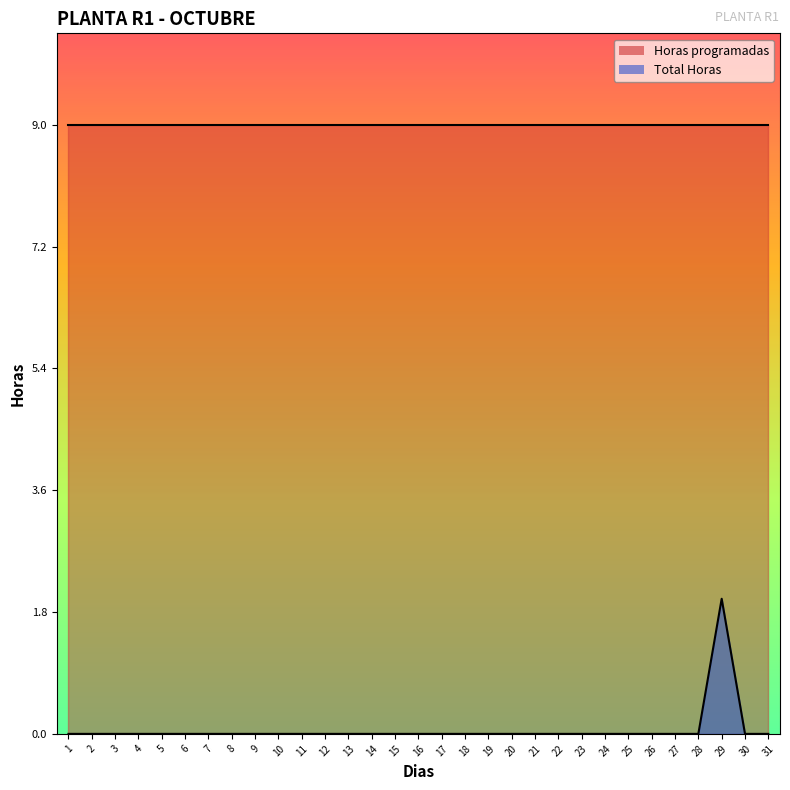

List the labels in order of value, smallest first.

1, 2, 3, 4, 5, 6, 7, 8, 9, 10, 11, 12, 13, 14, 15, 16, 17, 18, 19, 20, 21, 22, 23, 24, 25, 26, 27, 28, 30, 31, 29